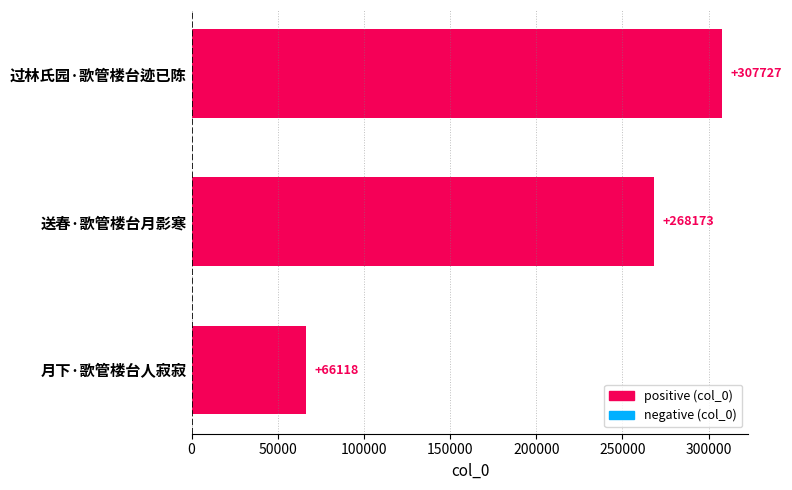

Rank the categories by value from highest to lowest.

过林氏园·歌管楼台迹已陈, 送春·歌管楼台月影寒, 月下·歌管楼台人寂寂